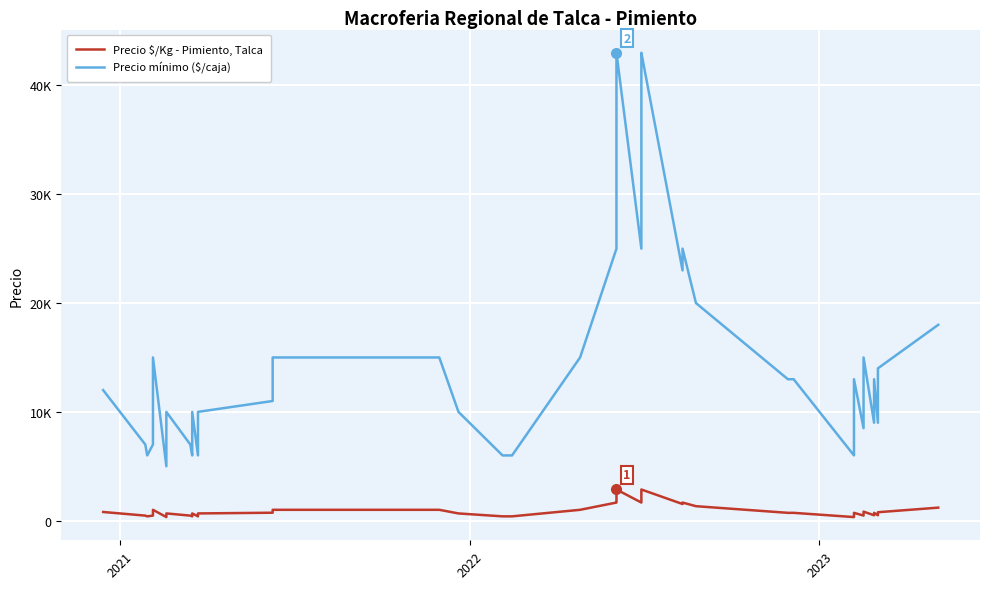

How many values in the Precio mínimo ($/caja) series are below 13000?

19